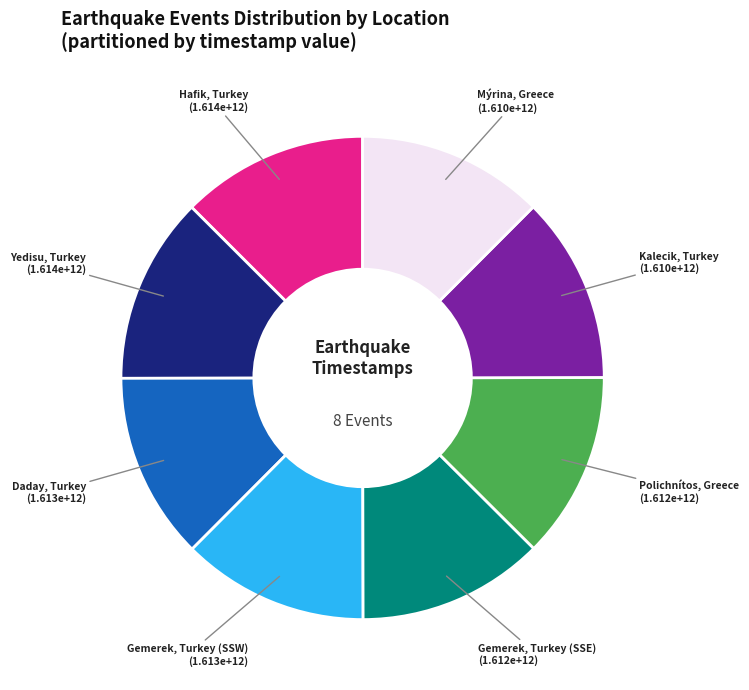

Is it true that Gemerek, Turkey (SSW) is 24% of the pie?

False